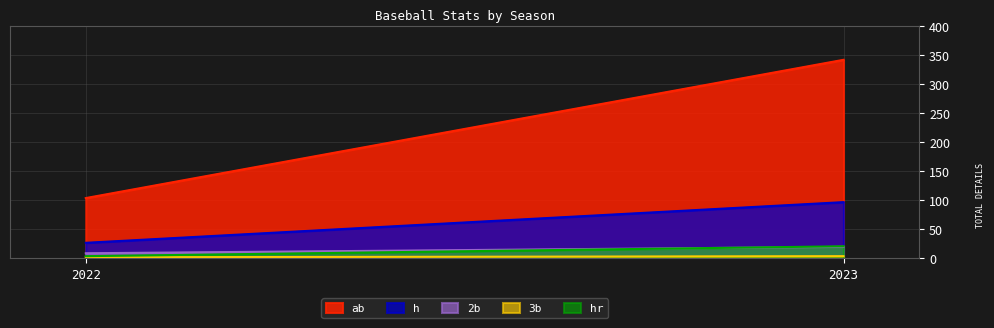

Count the 3b values in the range 2 to 4.

2